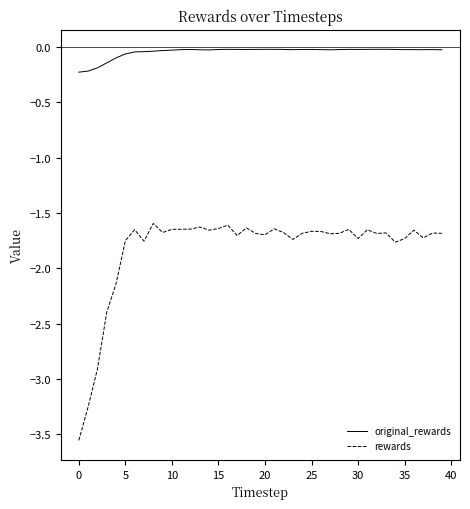

What is the difference between the maximum and minimum values in the rewards series?

2.0